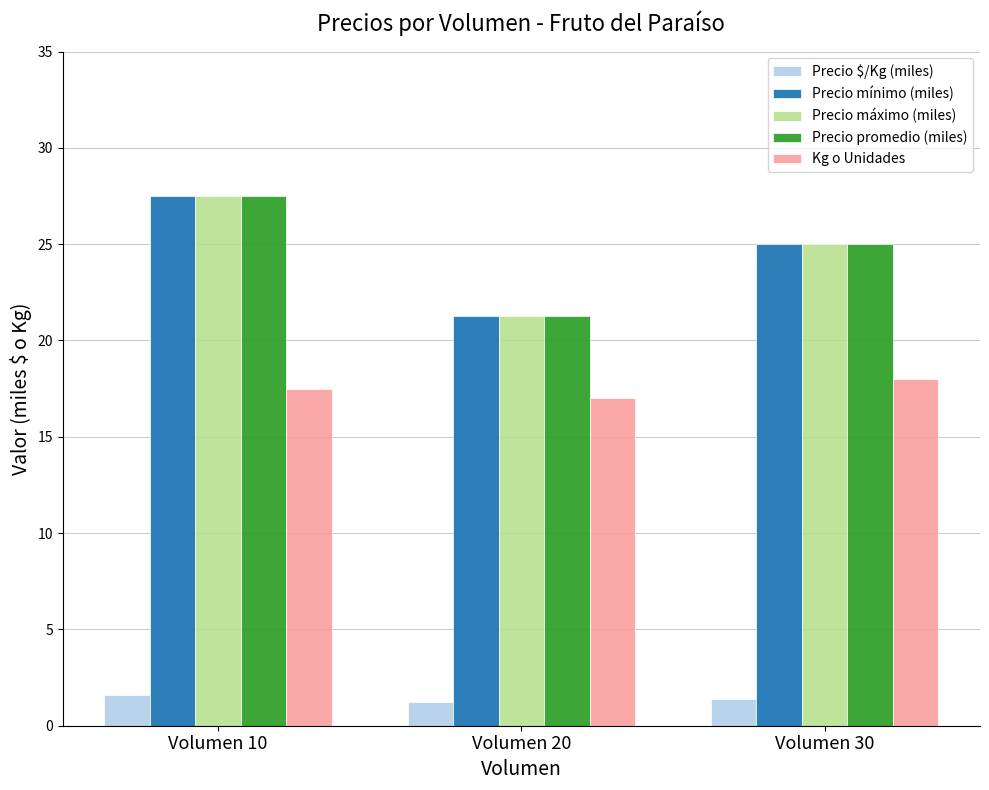

What is the sum of all Precio máximo (miles) values?

73.8